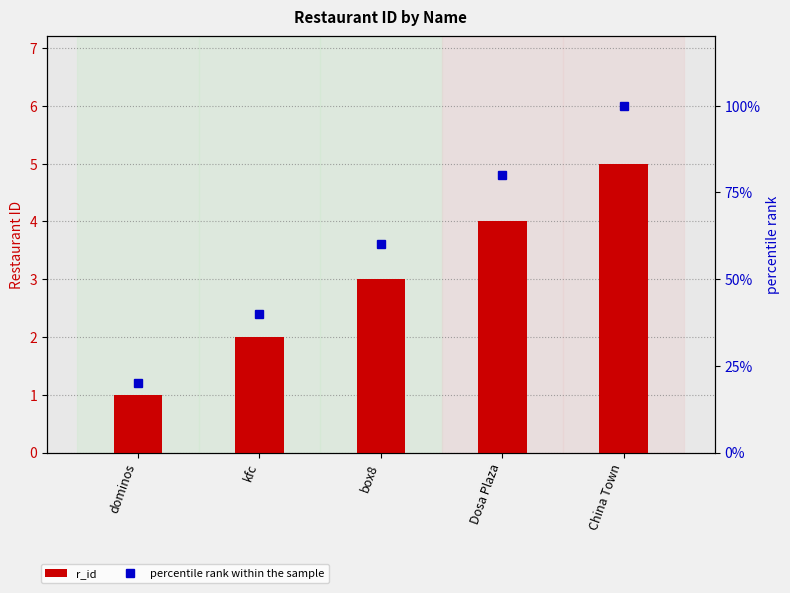

Reading right to left, transcribe all the data shown in this chart.

r_id: China Town=5	Dosa Plaza=4	box8=3	kfc=2	dominos=1
percentile rank within the sample: China Town=100	Dosa Plaza=80	box8=60	kfc=40	dominos=20